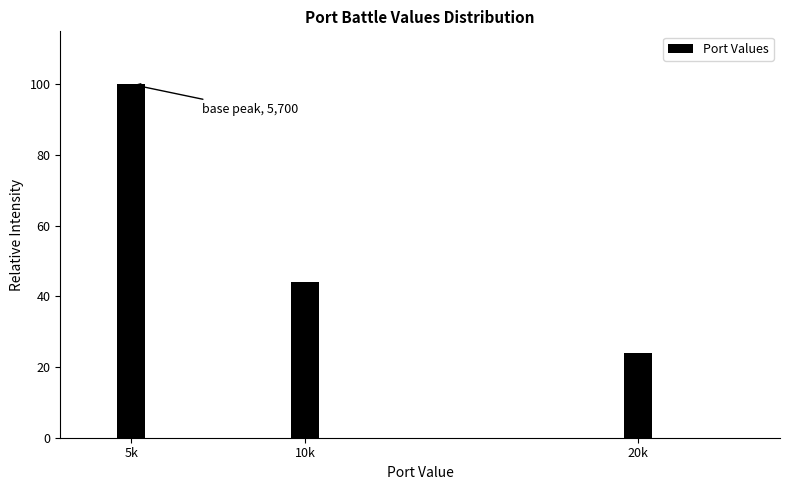

Reading right to left, list all the values displayed in this chart.

20k=24	10k=44	5k=100